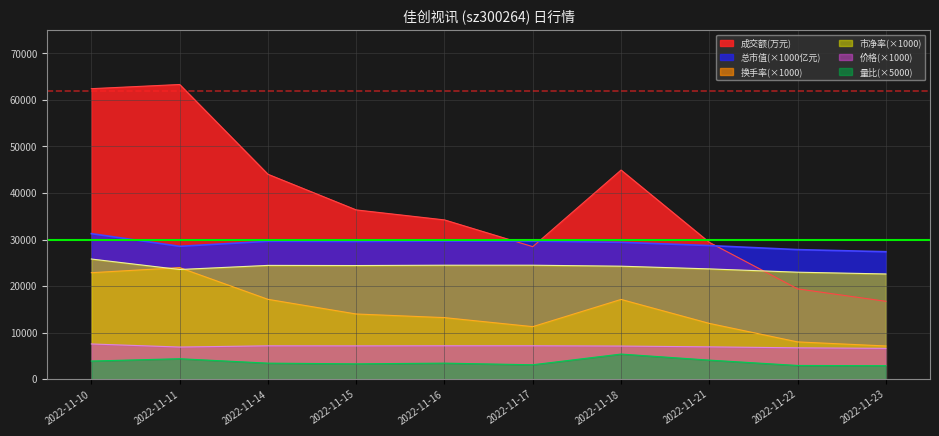

What is the difference between the maximum and minimum values in the 量比 series?

2500.0